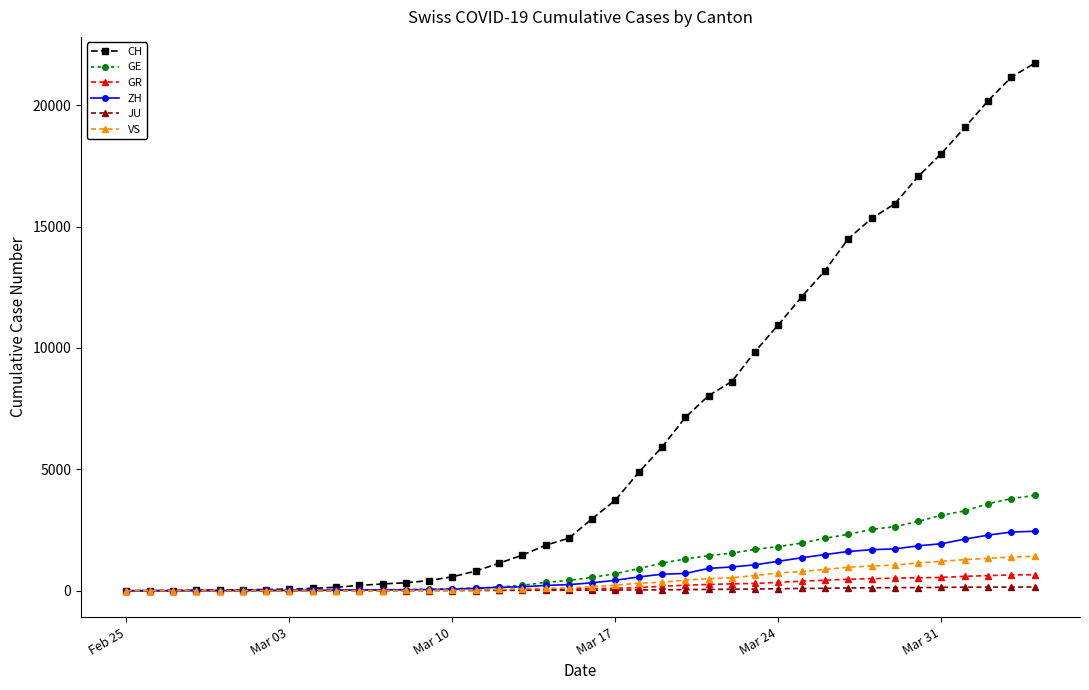

At how many categories does at least one series exceed 16300?

6